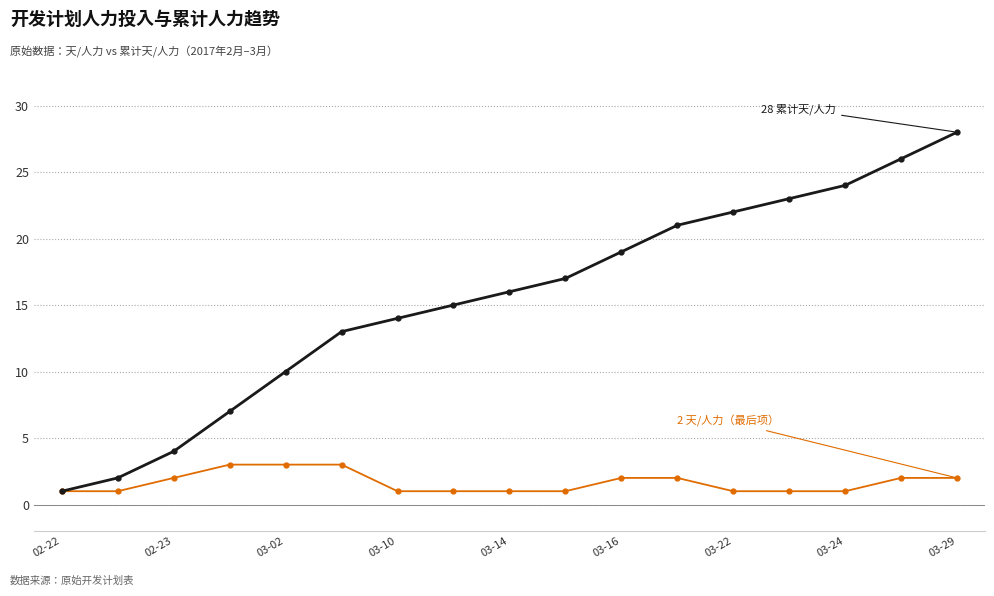

What is the maximum value shown in the chart?

28